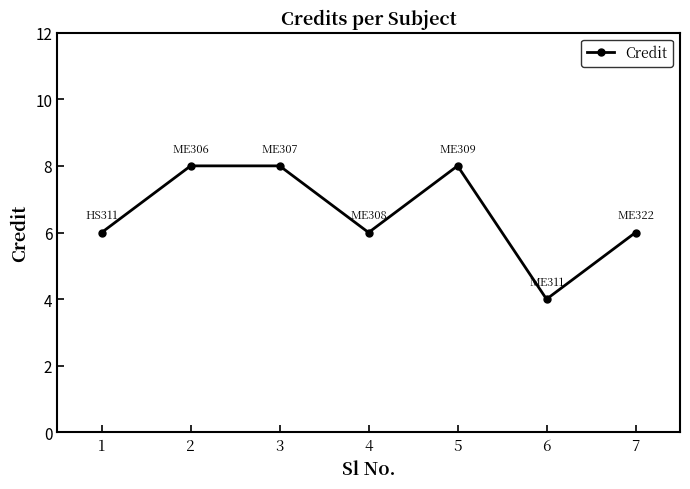

How many lines are shown in the chart?

1